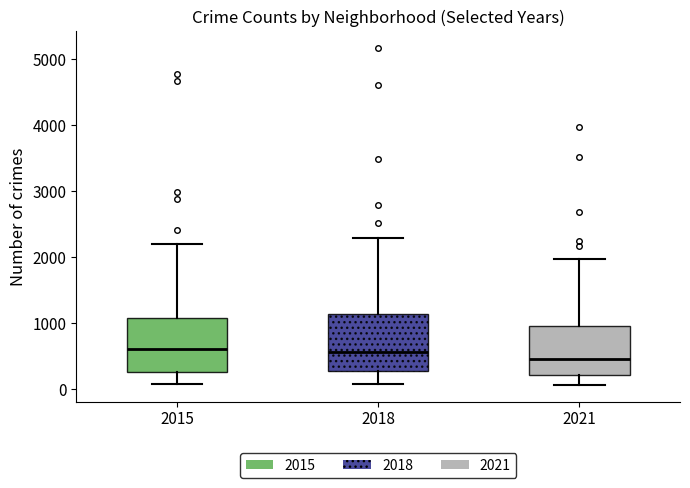

Where is the upper edge of the box at x = 2018 on the y-axis? The values are not printed on the chart, so give them approximately, as read against the axis.

1100